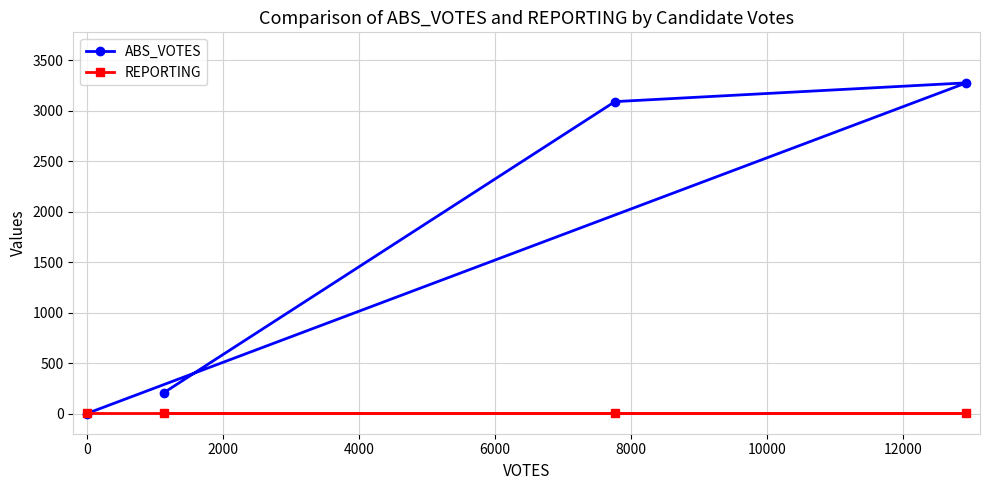

Reading left to right, list all the values displayed in this chart.

ABS_VOTES: 0	207	3088	3274
REPORTING: 10	10	10	10